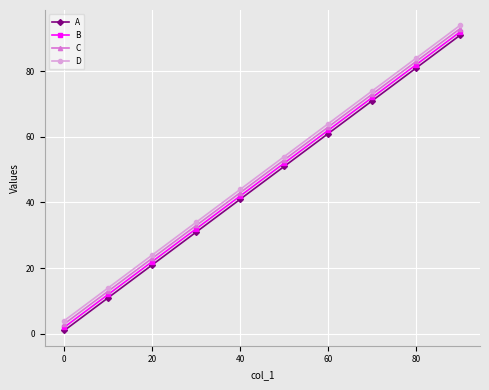

True or false: D and A cross at least once.

False